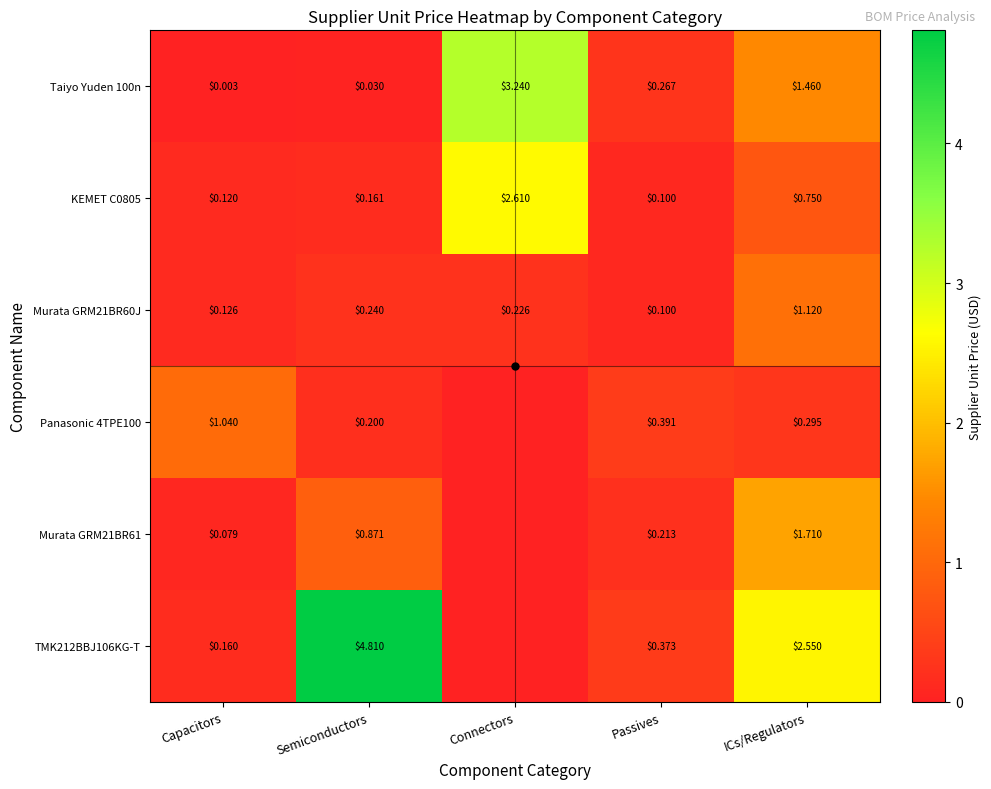

Rank the categories by KEMET C0805 value from highest to lowest.

Connectors, ICs/Regulators, Semiconductors, Capacitors, Passives